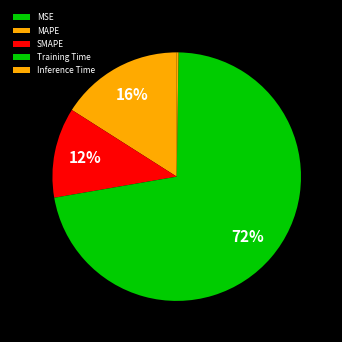

Which has a higher value, MAPE or MSE?

MAPE